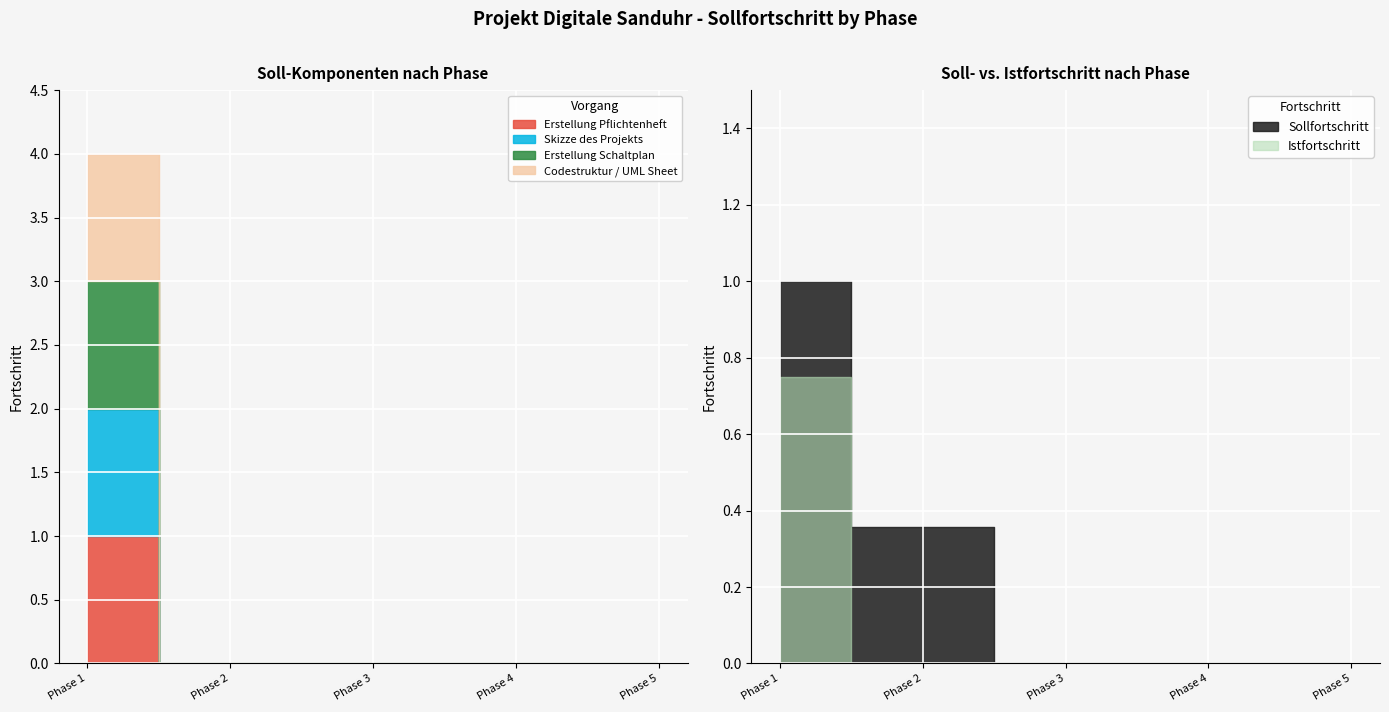

Read the Sollfortschritt value at Phase 2: Entwicklung.

0.4